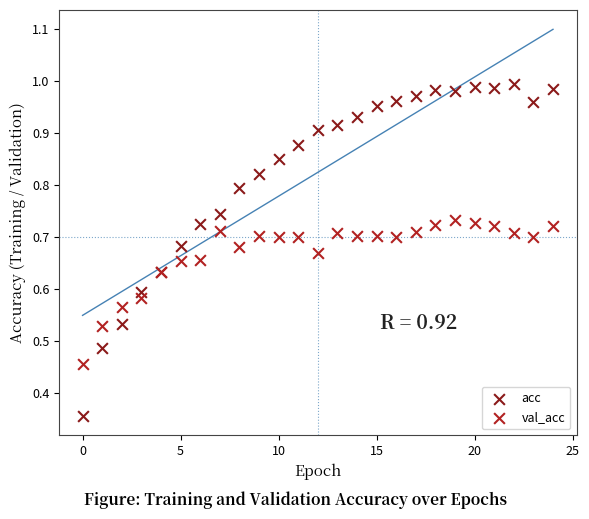

Which series has the widest spread of Y values?

acc